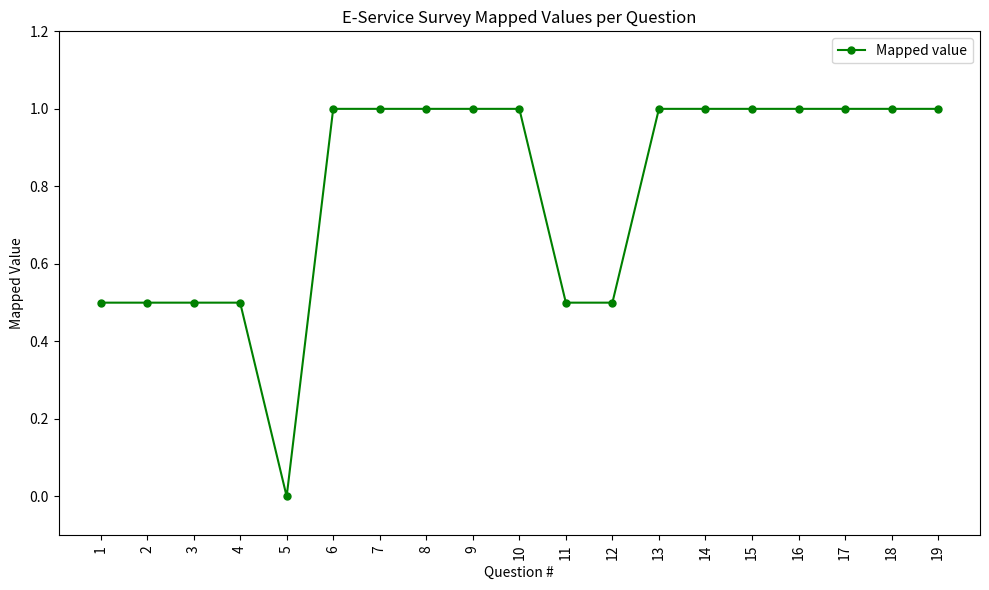

Which label corresponds to the smallest value in the chart?

5